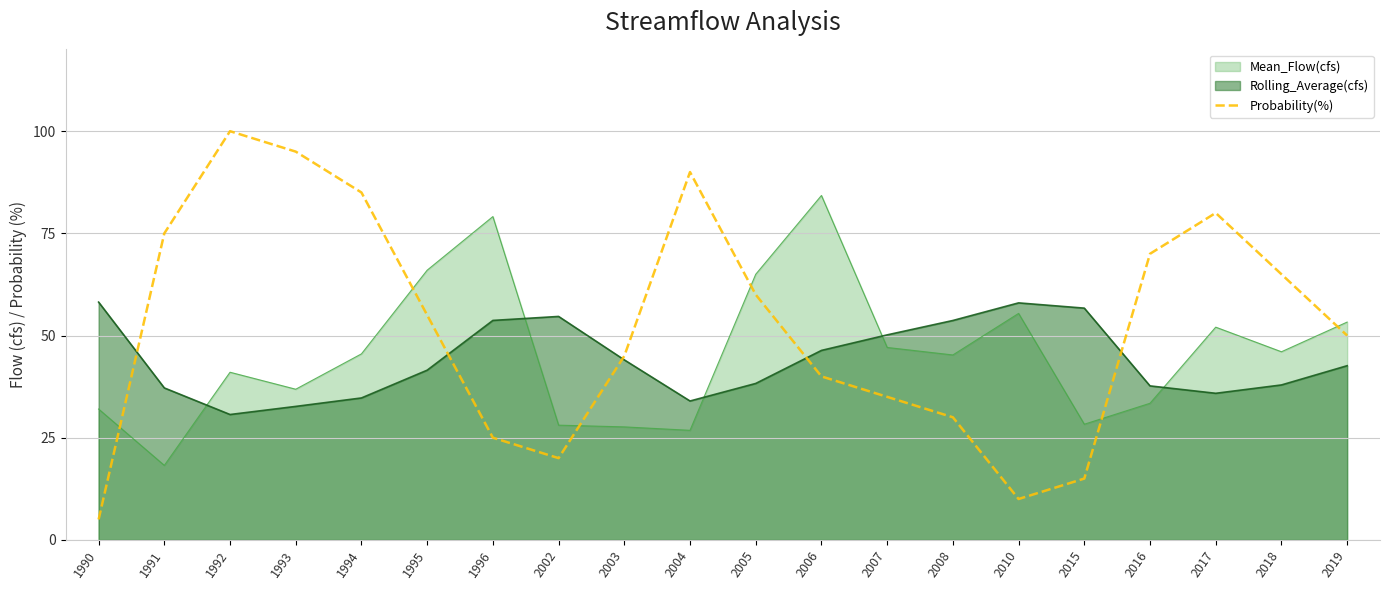

Where does the data first go above 55?

1991